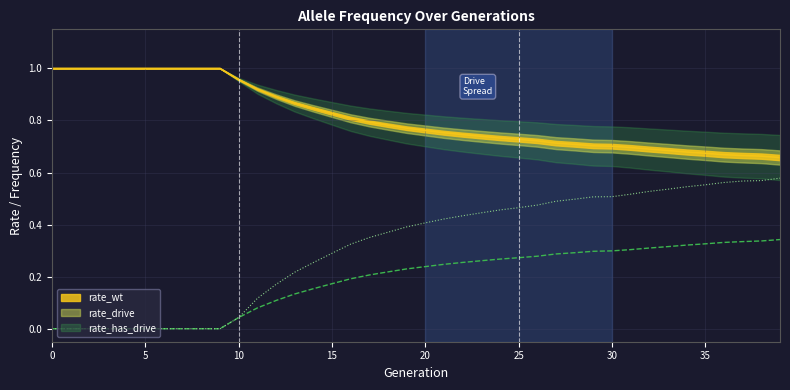

Reading left to right, what are all the values shown in this chart?

rate_wt: 0=1.0	1=1.0	2=1.0	3=1.0	4=1.0	5=1.0	6=1.0	7=1.0	8=1.0	9=1.0	10=1.0	11=0.9	12=0.9	13=0.9	14=0.8	15=0.8	16=0.8	17=0.8	18=0.8	19=0.8	20=0.8	21=0.8	22=0.7	23=0.7	24=0.7	25=0.7	26=0.7	27=0.7	28=0.7	29=0.7	30=0.7	31=0.7	32=0.7	33=0.7	34=0.7	35=0.7	36=0.7	37=0.7	38=0.7	39=0.7
rate_drive: 0=0.0	1=0.0	2=0.0	3=0.0	4=0.0	5=0.0	6=0.0	7=0.0	8=0.0	9=0.0	10=0.0	11=0.1	12=0.1	13=0.1	14=0.2	15=0.2	16=0.2	17=0.2	18=0.2	19=0.2	20=0.2	21=0.2	22=0.3	23=0.3	24=0.3	25=0.3	26=0.3	27=0.3	28=0.3	29=0.3	30=0.3	31=0.3	32=0.3	33=0.3	34=0.3	35=0.3	36=0.3	37=0.3	38=0.3	39=0.3
rate_has_drive: 0=0.0	1=0.0	2=0.0	3=0.0	4=0.0	5=0.0	6=0.0	7=0.0	8=0.0	9=0.0	10=0.0	11=0.1	12=0.2	13=0.2	14=0.3	15=0.3	16=0.3	17=0.4	18=0.4	19=0.4	20=0.4	21=0.4	22=0.4	23=0.4	24=0.5	25=0.5	26=0.5	27=0.5	28=0.5	29=0.5	30=0.5	31=0.5	32=0.5	33=0.5	34=0.5	35=0.6	36=0.6	37=0.6	38=0.6	39=0.6